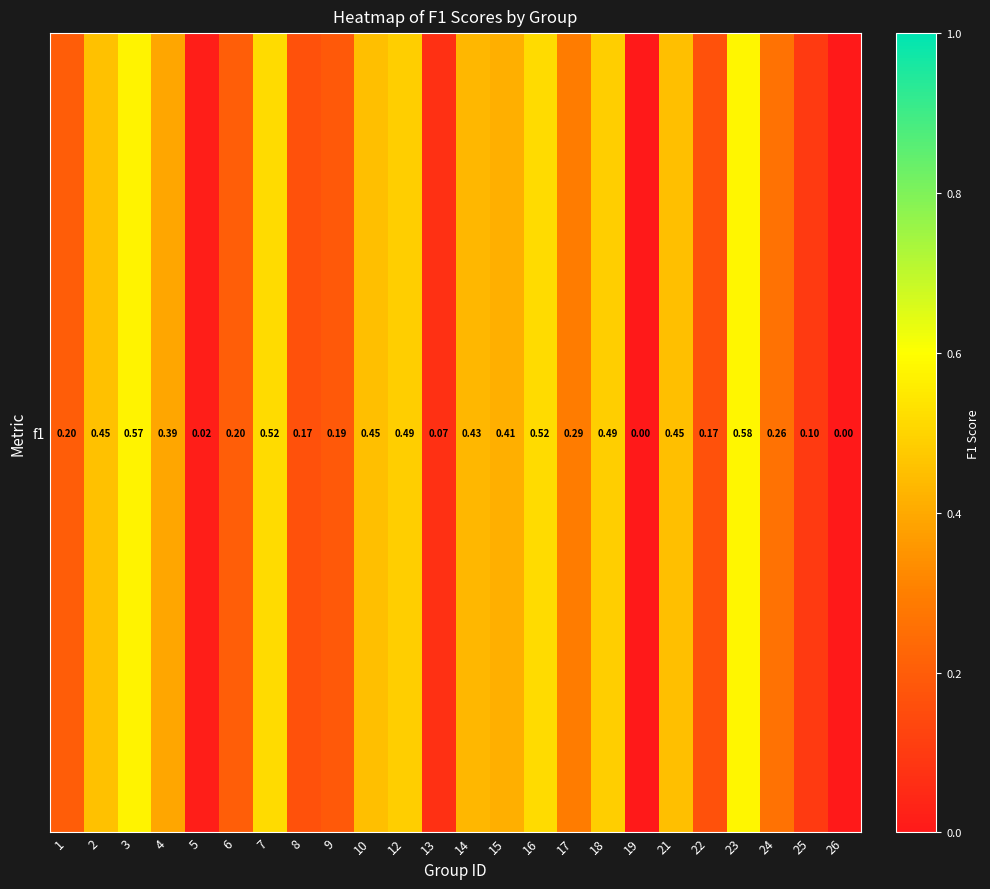

Between 13 and 4, which is larger?

4